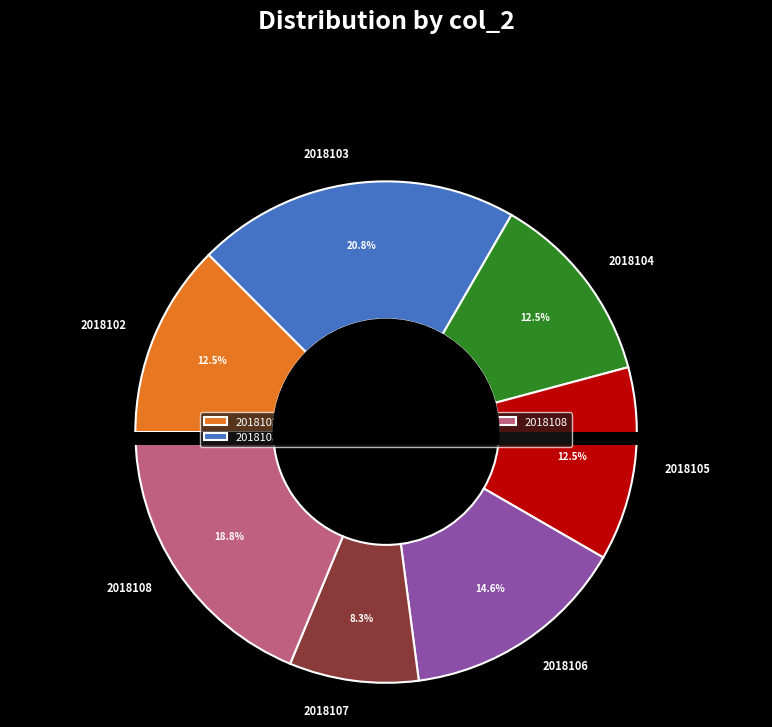

Is 2018103 the majority of the pie?

No